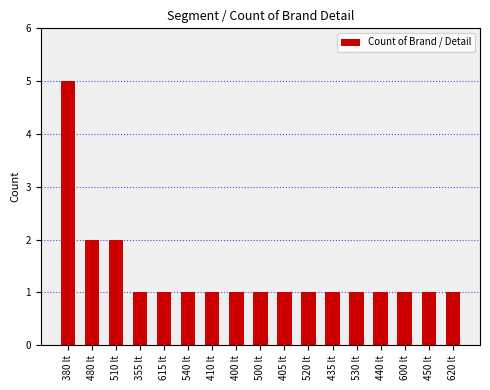

Is it true that the value at 480 lt is 2?

True